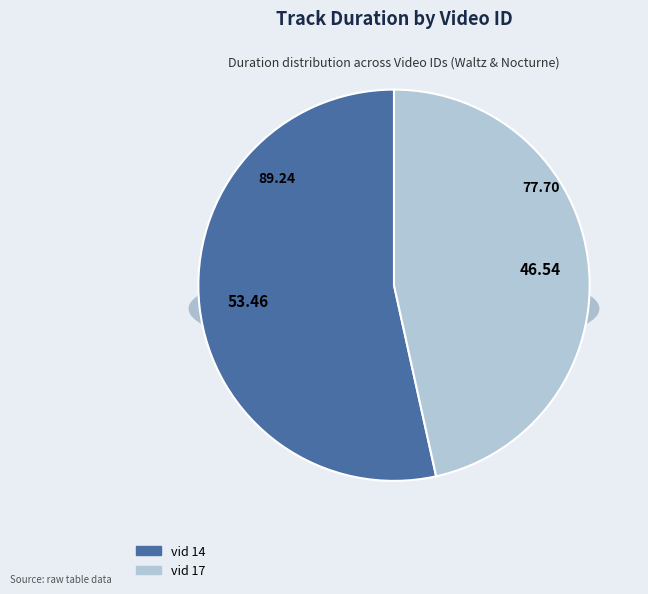

Count the number of slices in the pie.

2